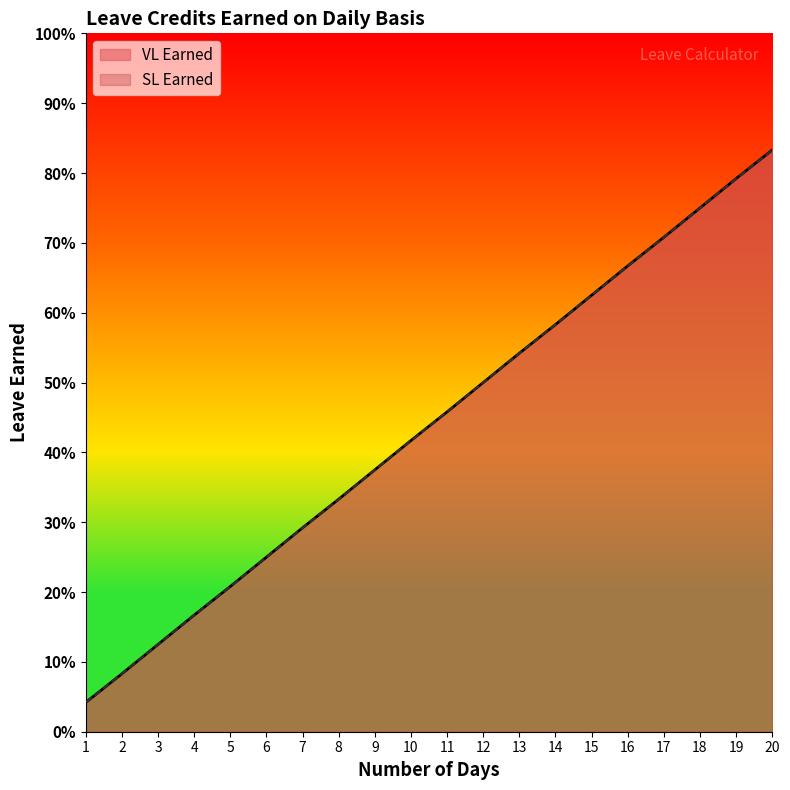

At how many categories does at least one series exceed 0?

20